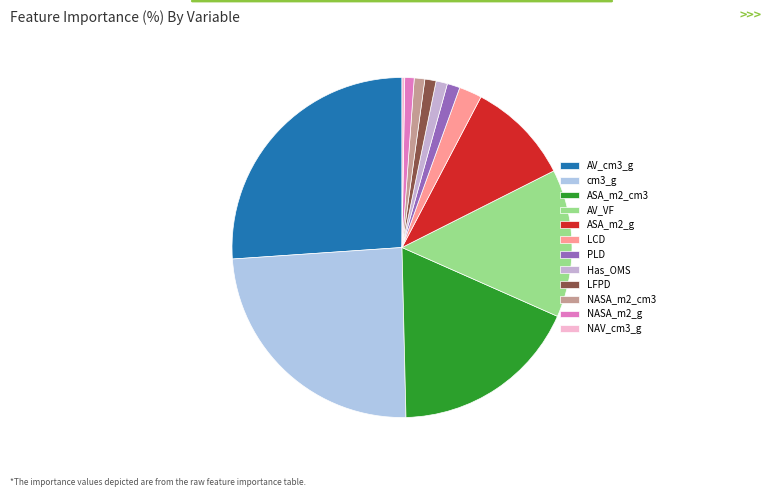

What percentage is the ASA_m2_cm3 slice, to the nearest percent?

18%